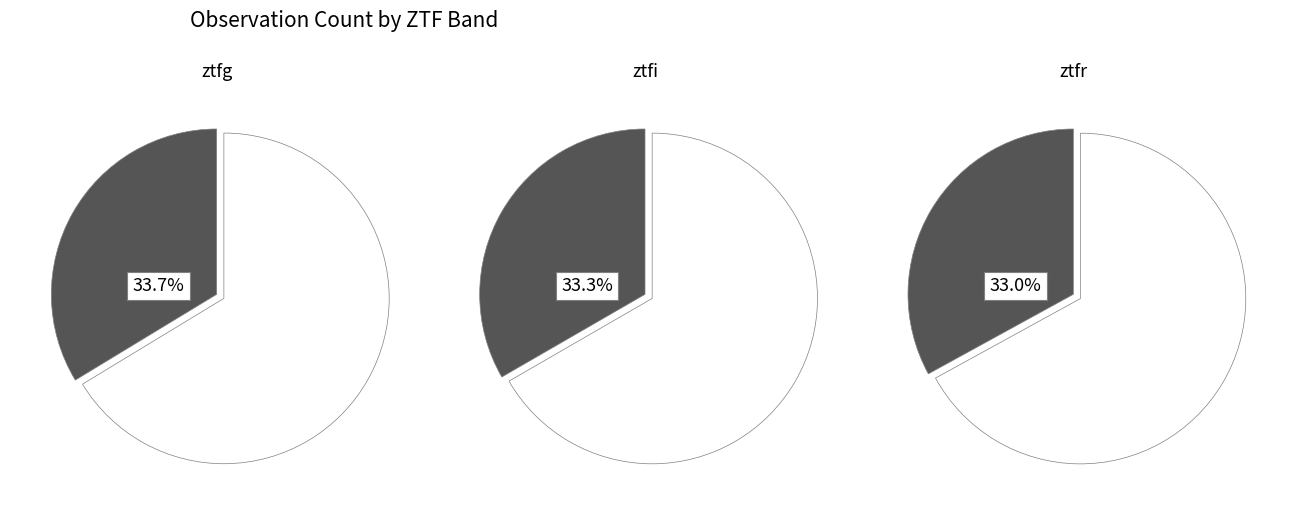

Rank the categories by value from highest to lowest.

ztfg, ztfi, ztfr